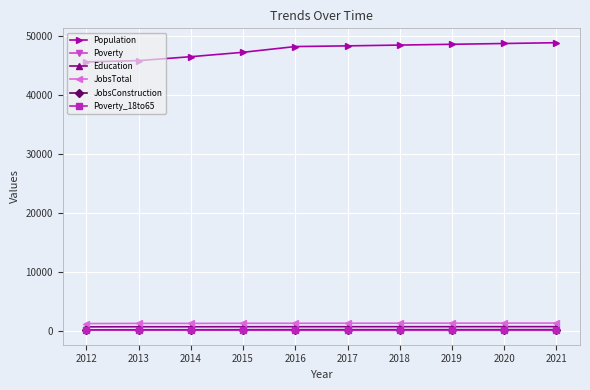

Which series has the largest total across all categories?

Population